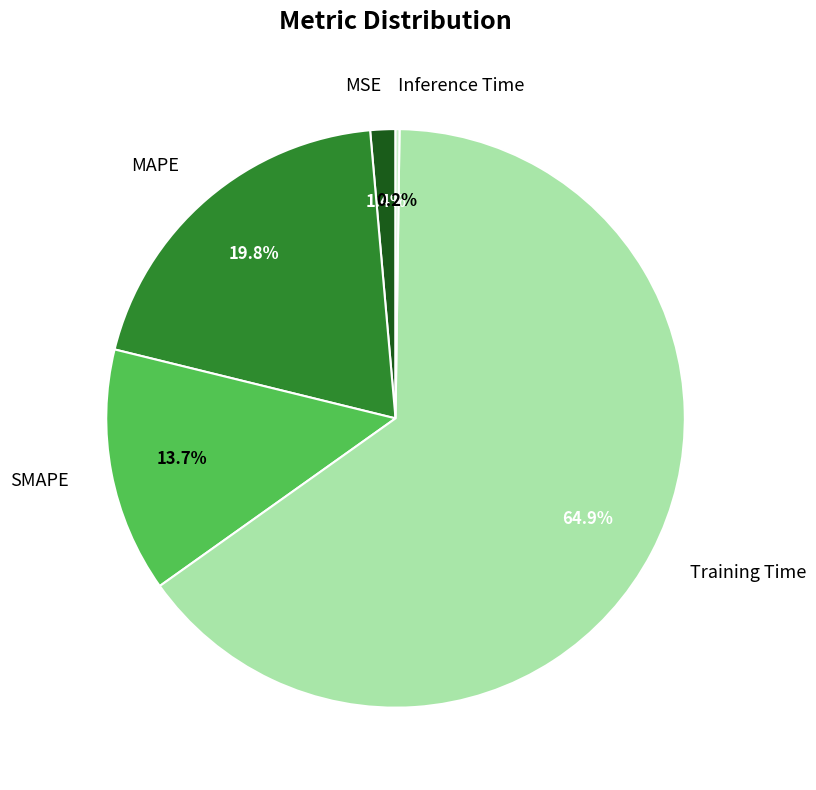

How much of the chart is everything except Training Time?

35.1%